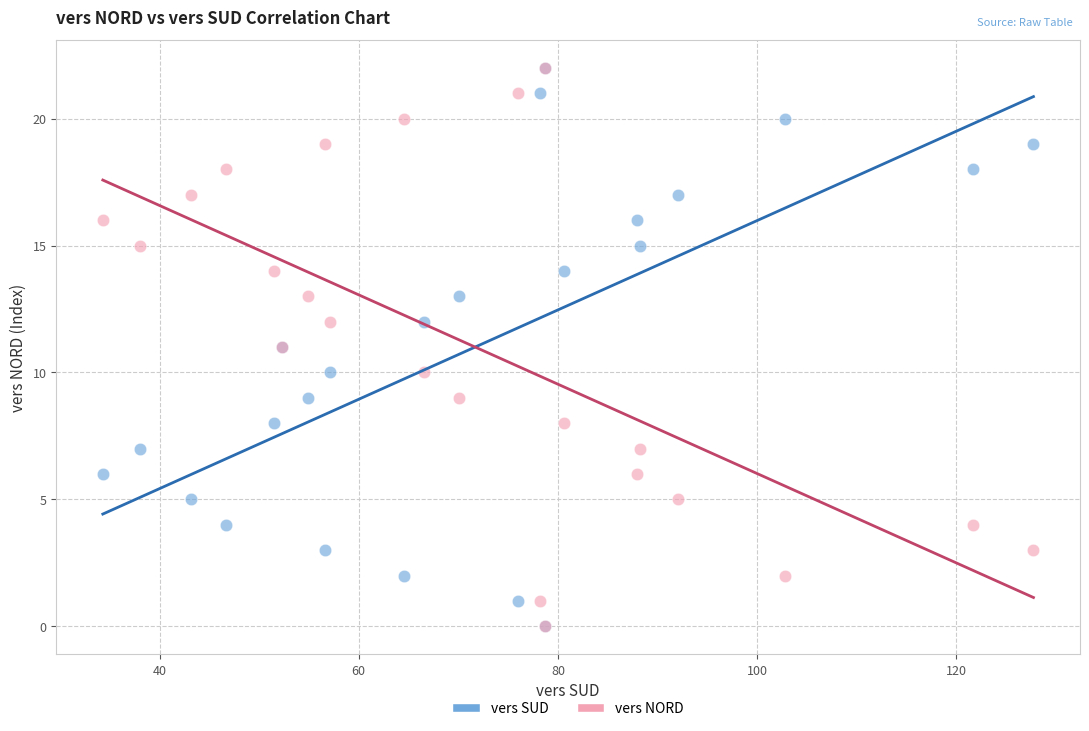

What are all the series names shown in the legend?

vers SUD, vers NORD